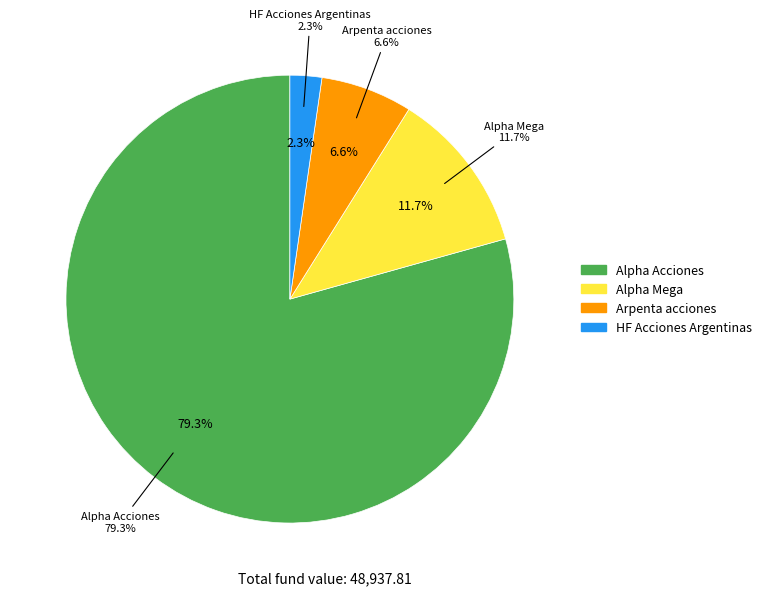

Combined, what portion of the pie is HF Acciones Argentinas and Arpenta acciones?

8.9%